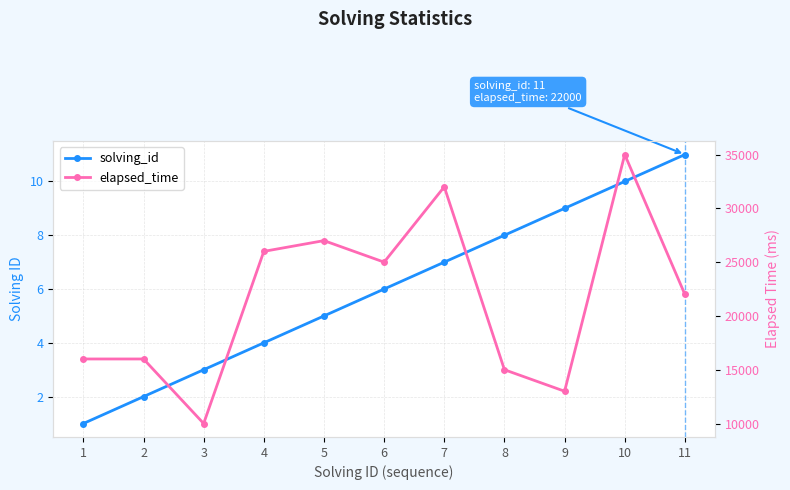

True or false: solving_id and elapsed_time intersect in this chart.

False